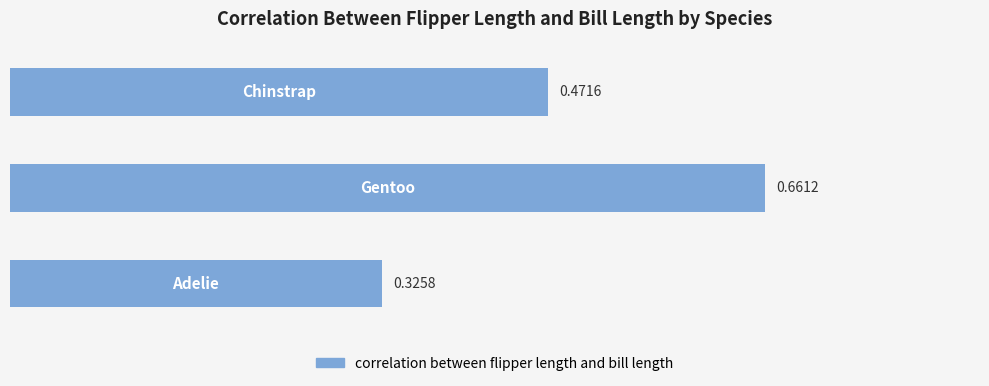

Rank the categories by value from highest to lowest.

1.0, 2.0, 0.0